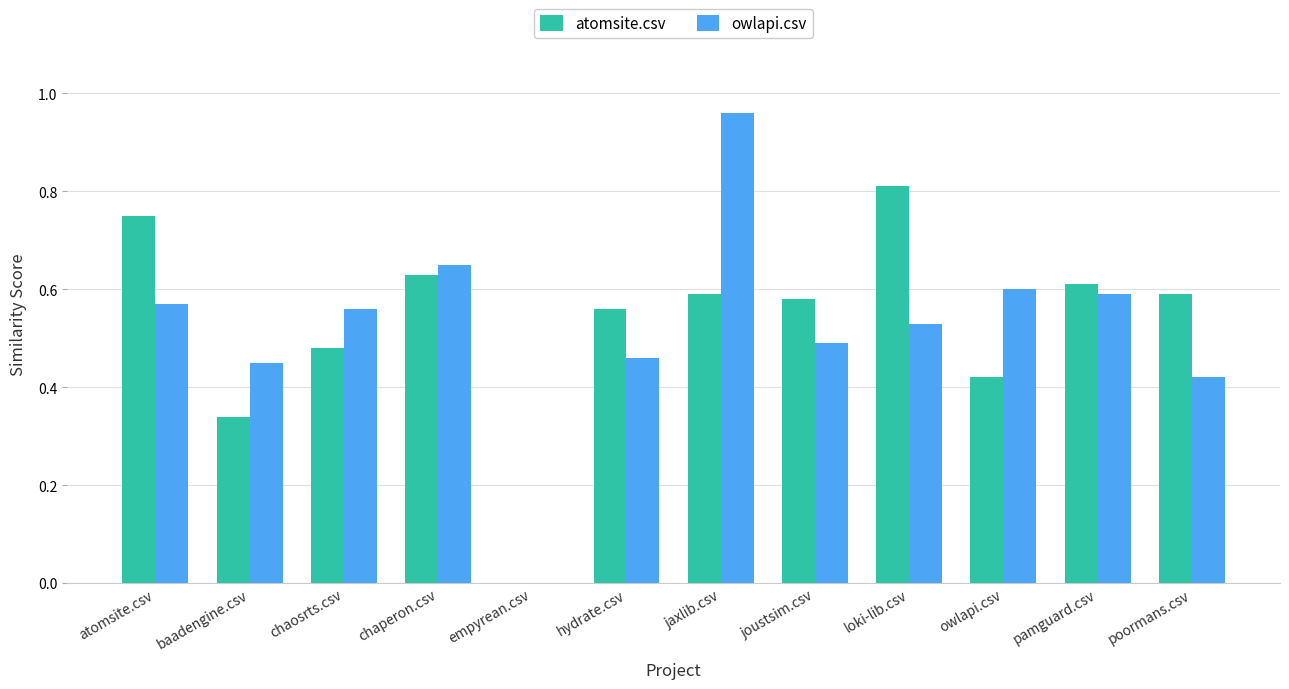

At which category is the sum across all series the highest?

jaxlib.csv